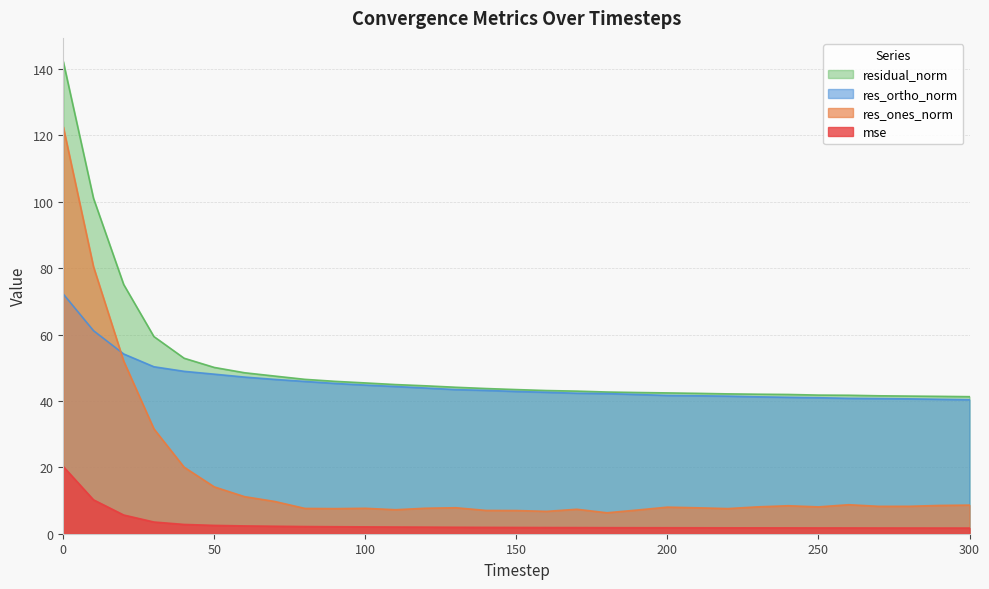

What is the total value across all series at 280?

92.1